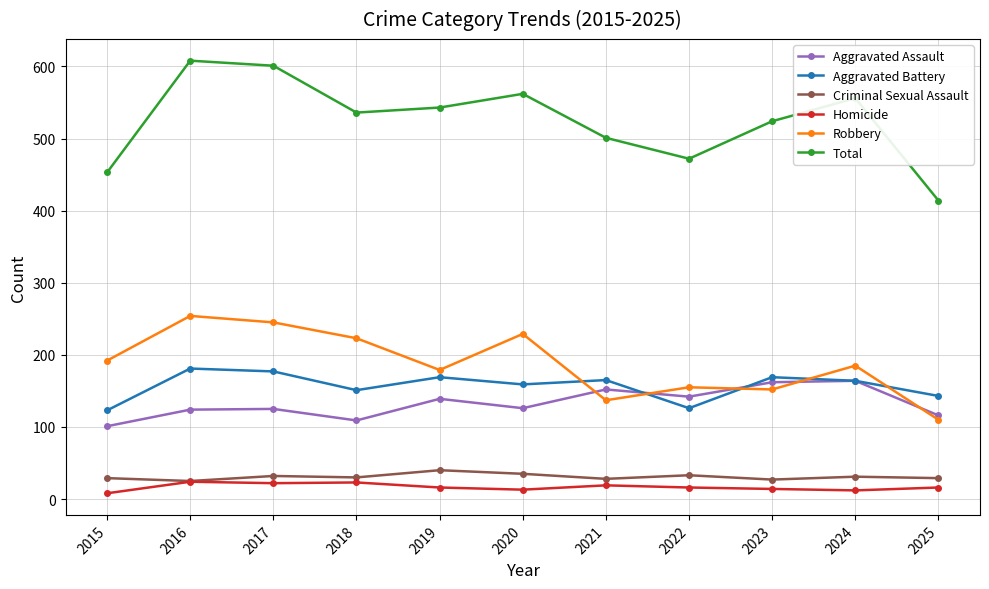

What is the difference between the highest and lowest values at 2020?

549